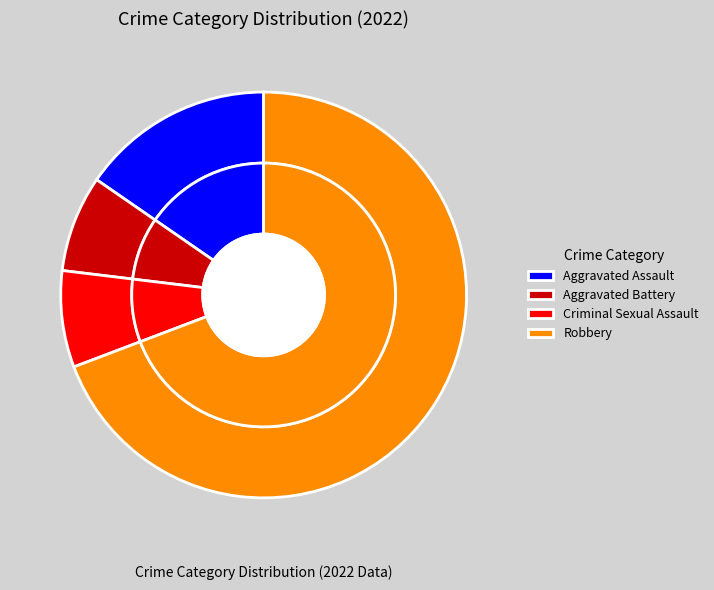

Count the number of slices in the pie.

4